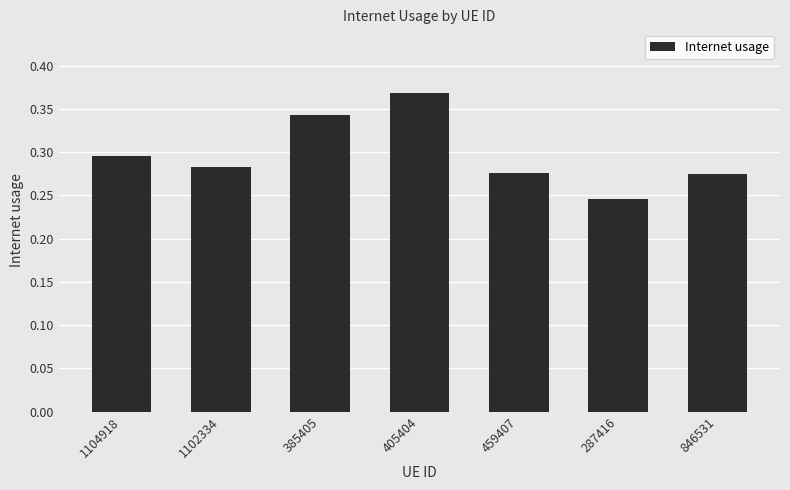

What is the label of the 2nd bar from the right?

287416